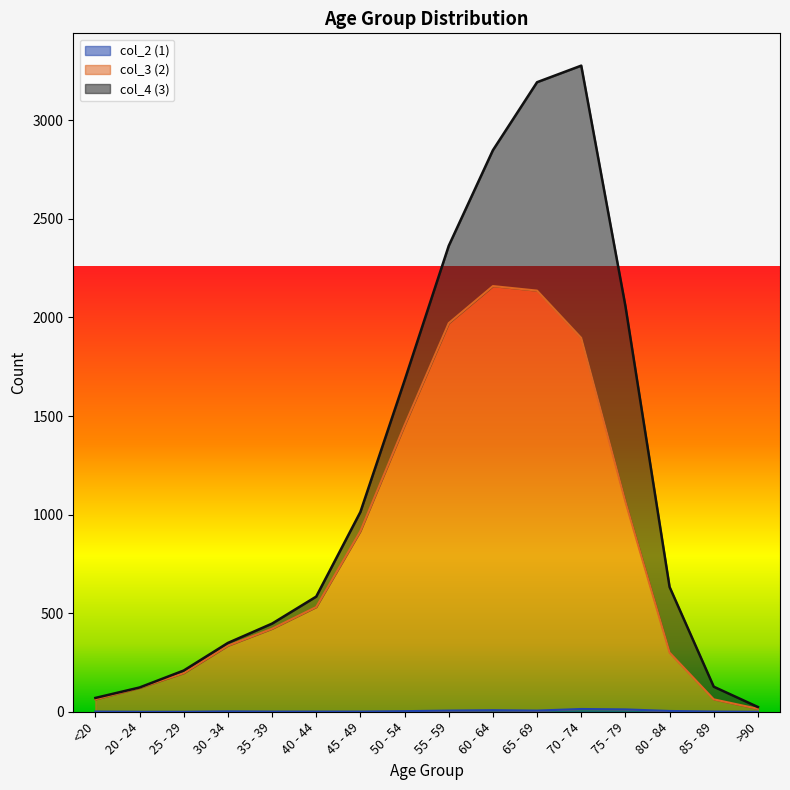

Between 35 - 39 and <20, which is larger?

35 - 39